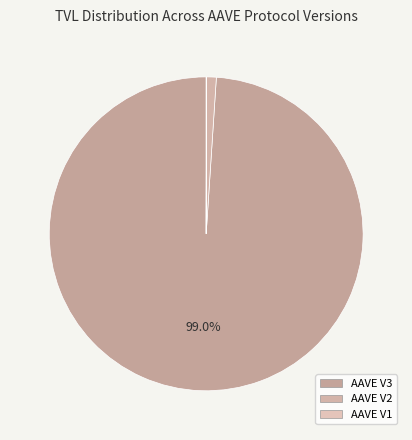

Is it true that AAVE V1 is 15% of the pie?

False